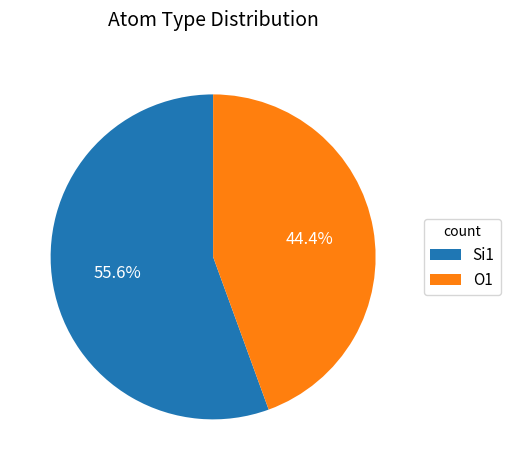

Which category has the smallest portion of the pie?

O1